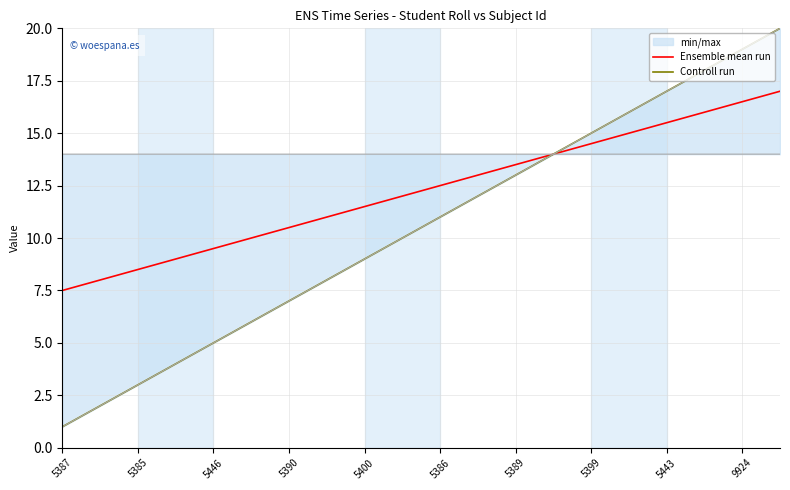

What is the lowest value of the Ensemble mean run series?

7.5